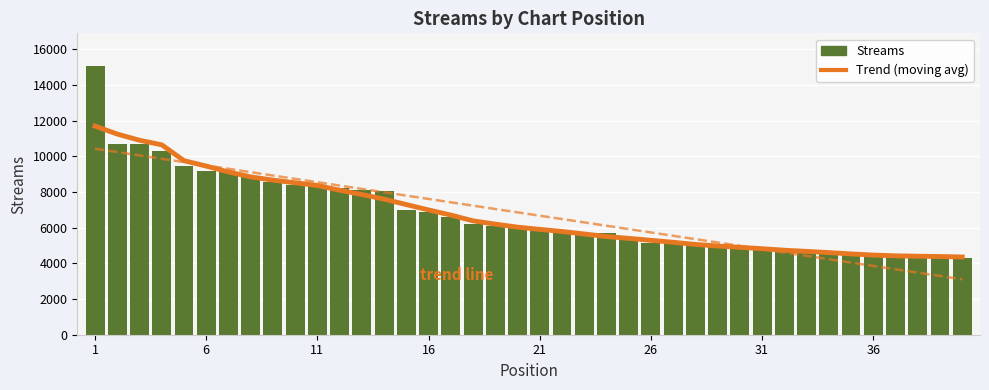

The value of Linear trend at 26 is 2348.7. True or false?

False